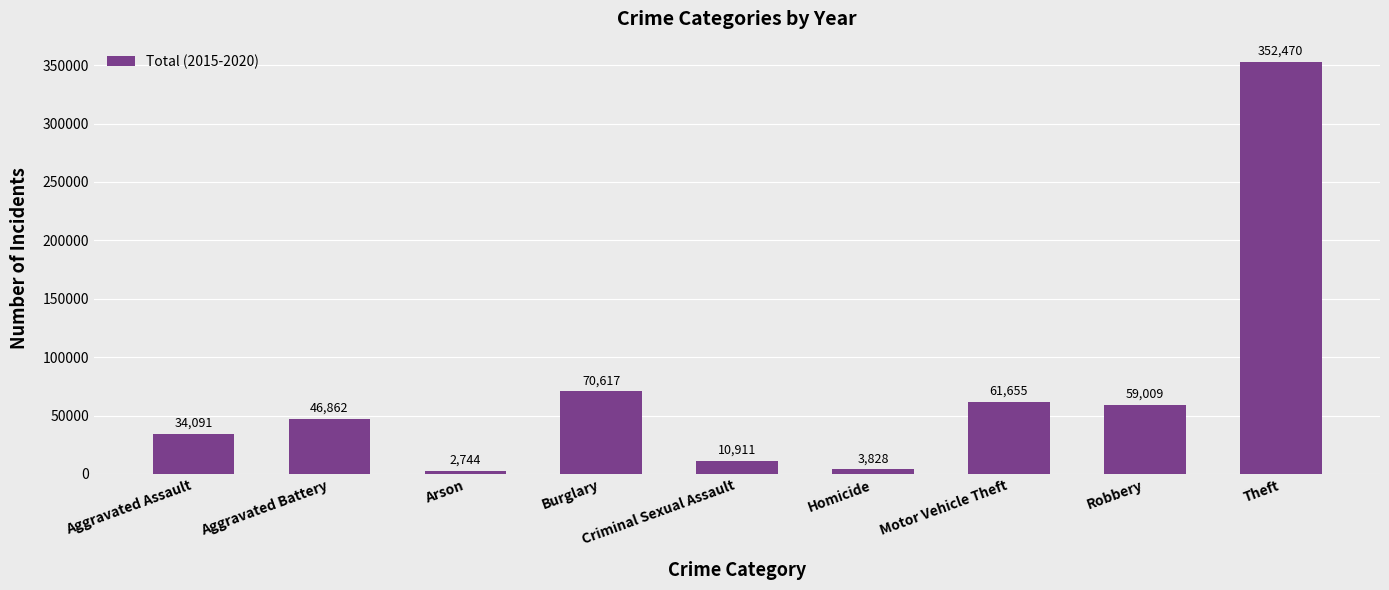

What is the approximate value at Aggravated Assault, to the nearest 50?

34100